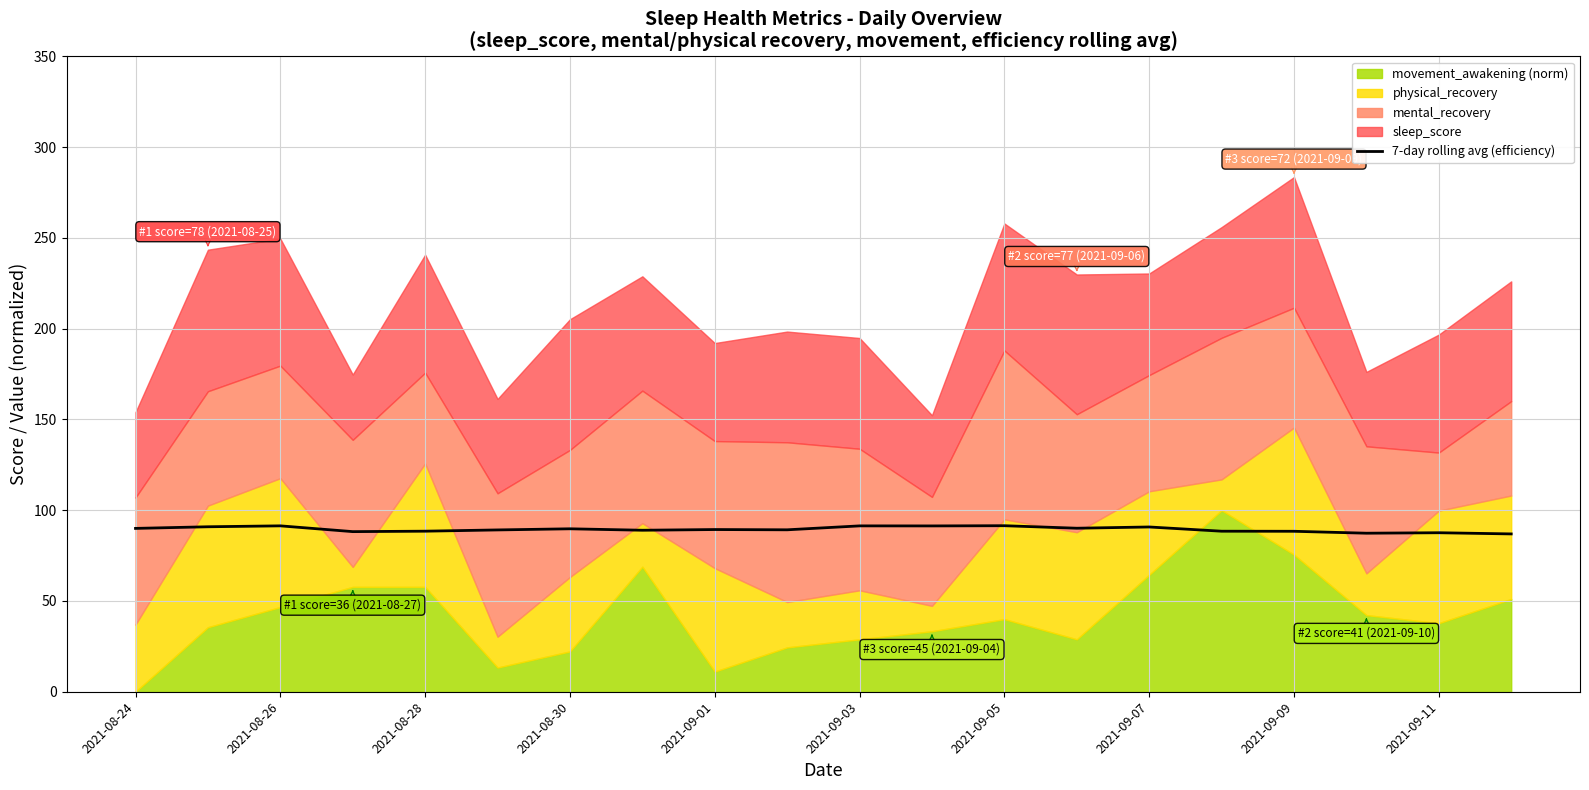

The 7-day rolling avg (efficiency) series shows 87.6 at 2021-09-11. True or false?

True